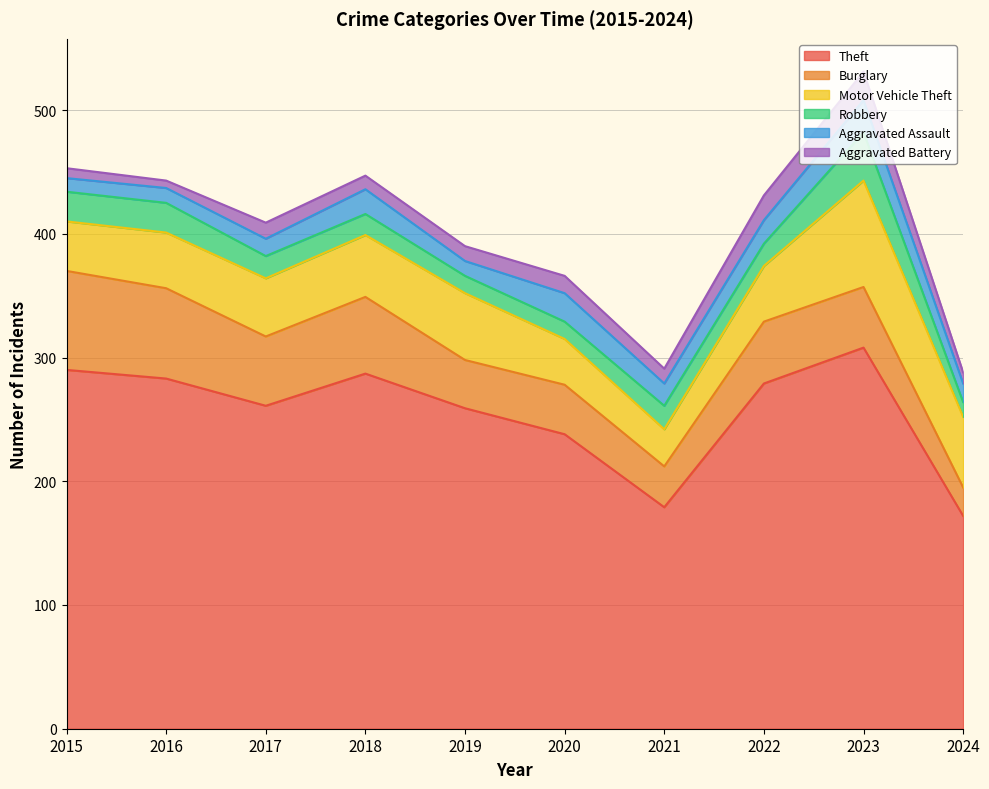

Reading right to left, transcribe all the data shown in this chart.

Theft: 2024=172	2023=308	2022=279	2021=179	2020=238	2019=259	2018=287	2017=261	2016=283	2015=290
Burglary: 2024=23	2023=49	2022=50	2021=33	2020=40	2019=39	2018=62	2017=56	2016=73	2015=80
Motor Vehicle Theft: 2024=57	2023=86	2022=45	2021=30	2020=37	2019=54	2018=50	2017=47	2016=45	2015=40
Robbery: 2024=12	2023=39	2022=18	2021=19	2020=14	2019=14	2018=17	2017=18	2016=24	2015=24
Aggravated Assault: 2024=15	2023=26	2022=19	2021=18	2020=23	2019=12	2018=20	2017=14	2016=12	2015=11
Aggravated Battery: 2024=9	2023=23	2022=20	2021=12	2020=14	2019=12	2018=11	2017=13	2016=6	2015=8